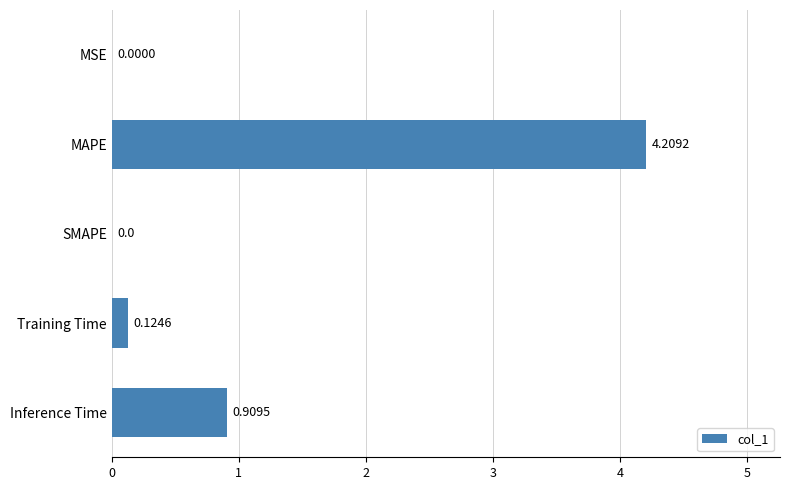

Count the number of categories in the chart.

5